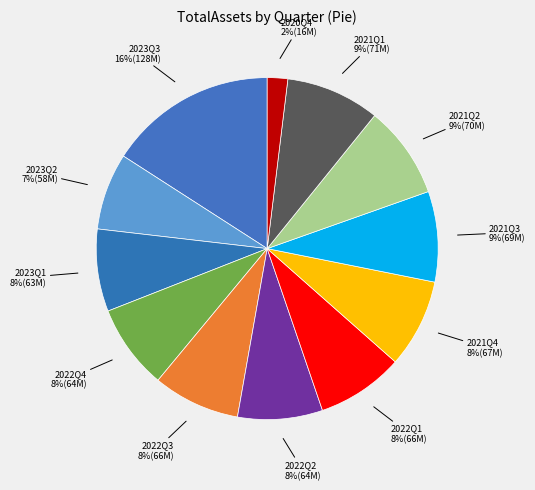

Which slice is the largest?

2023Q3